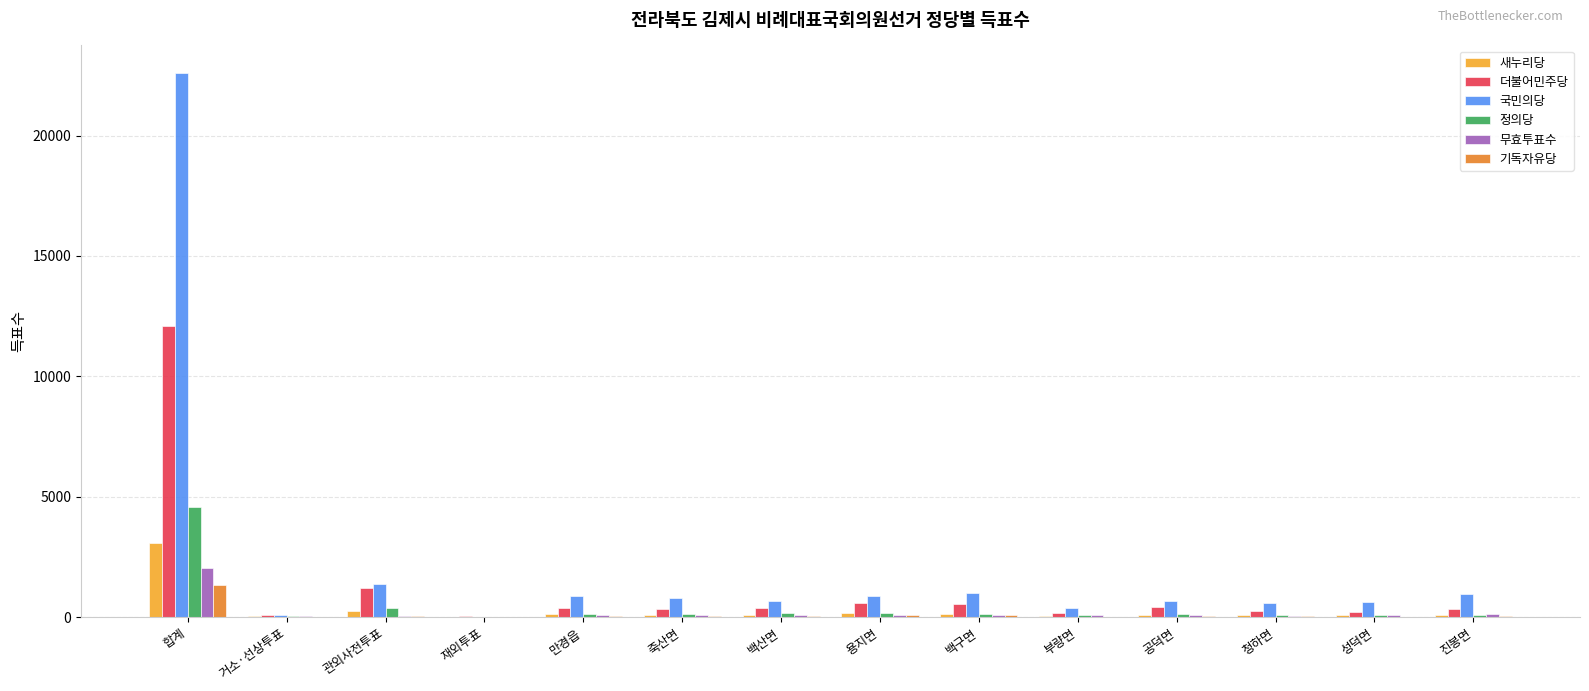

Where does the 정의당 series first go above 135?

합계